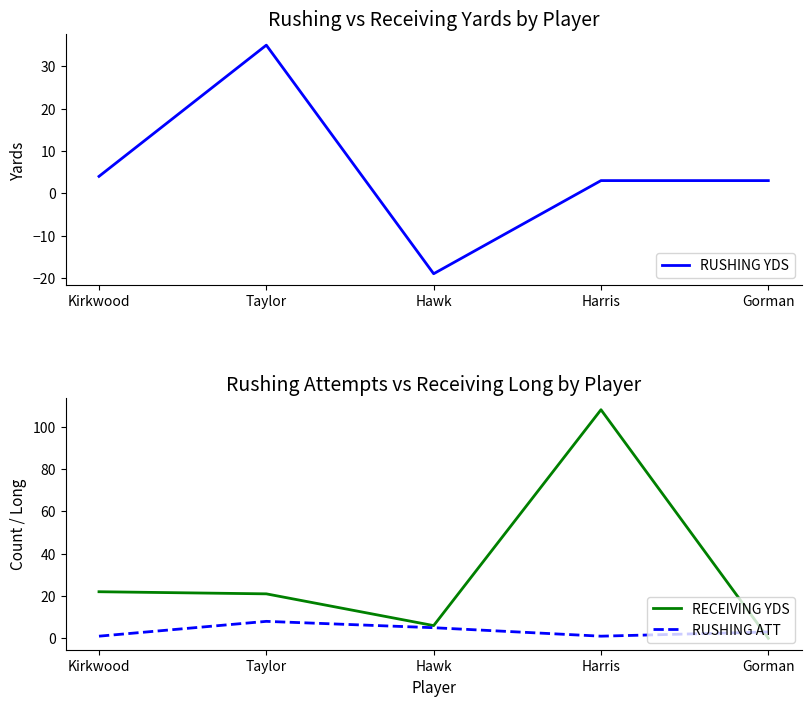

How many positive values does the RECEIVING YDS series have?

4